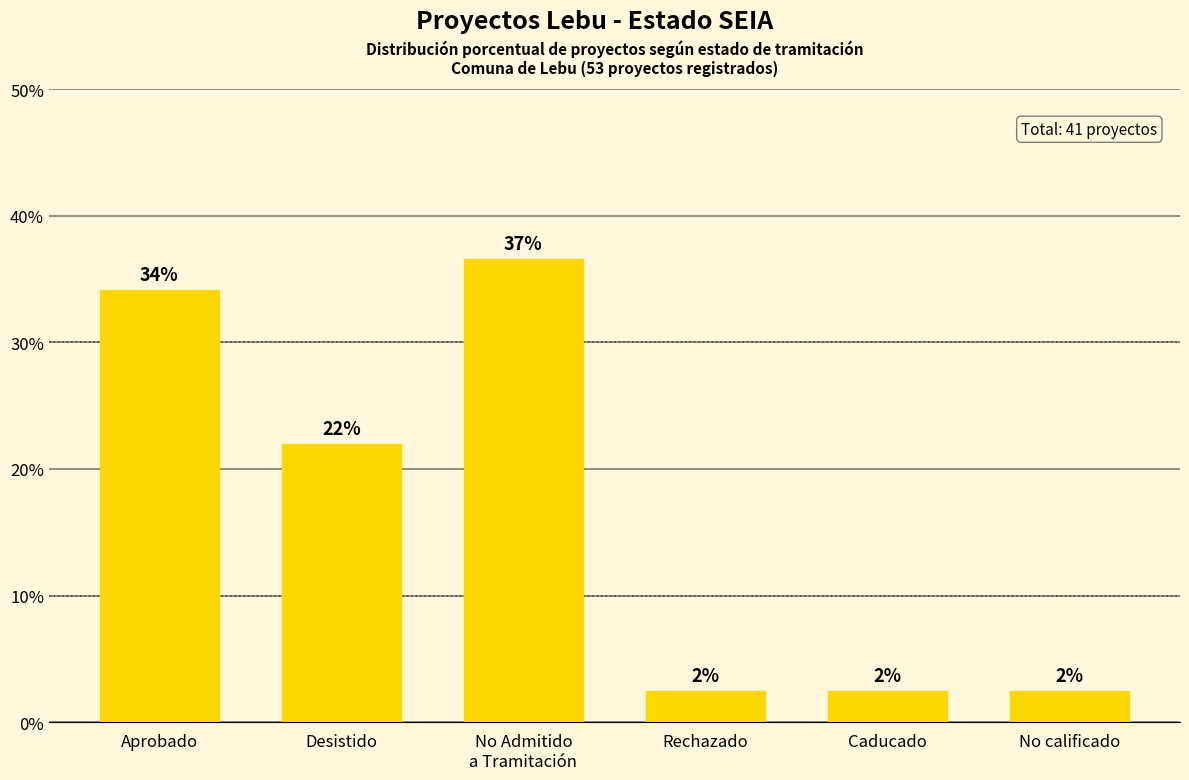

How many bars are there in total?

6